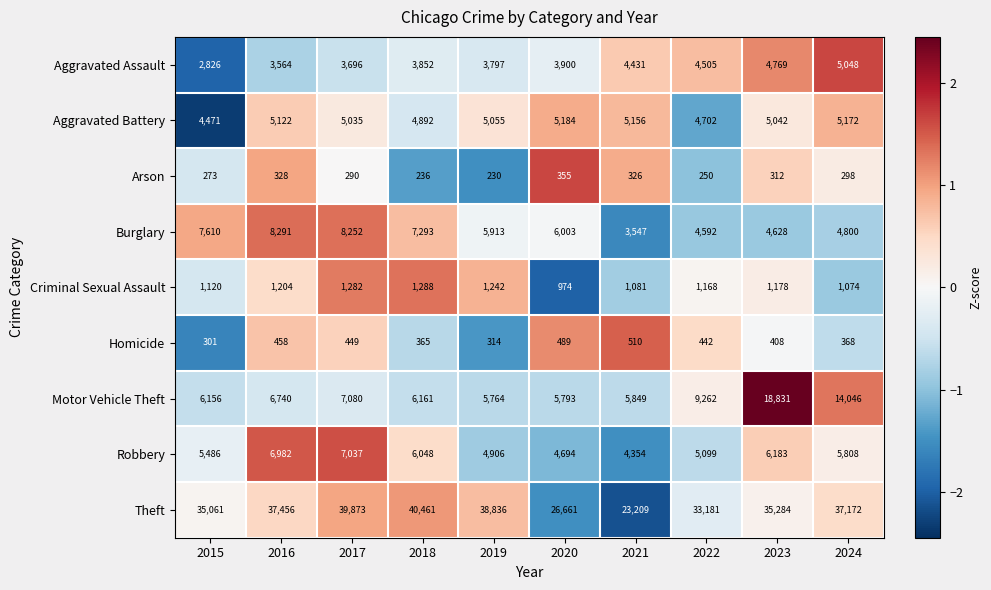

The Arson series shows 221 at 2020. True or false?

False